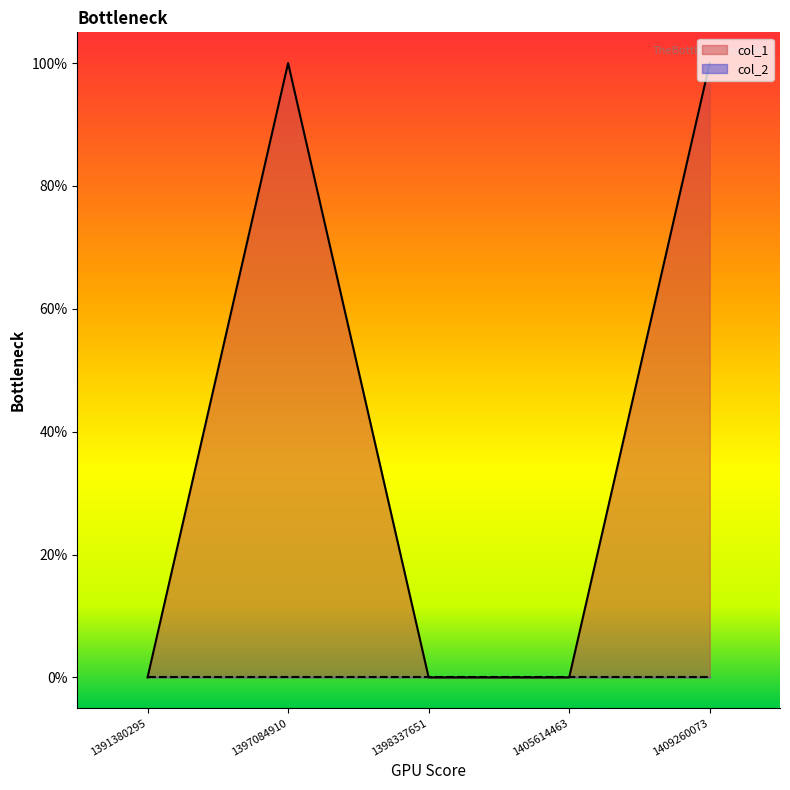

Which has a higher value, 1397084910 or 1391380295?

1397084910